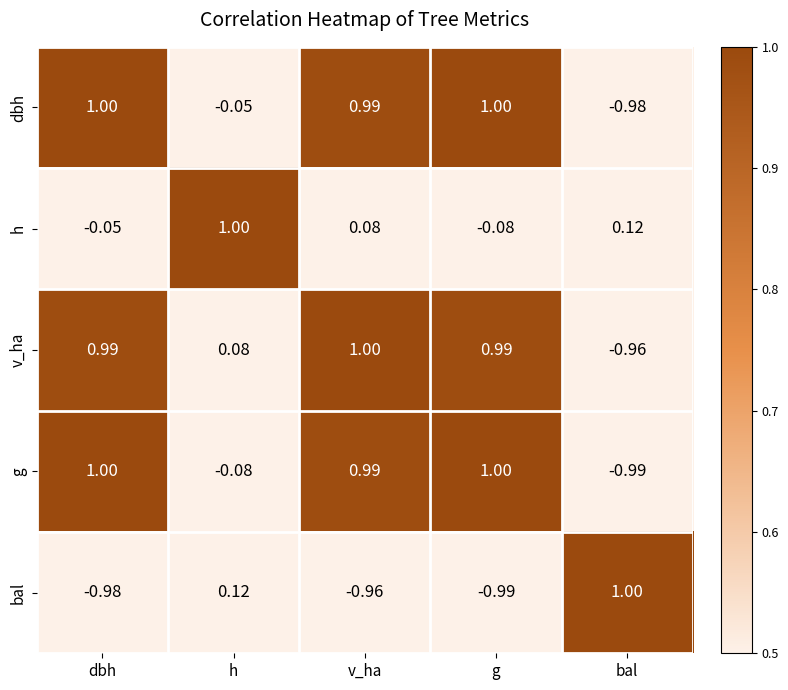

Where does the h series first go above 0?

h